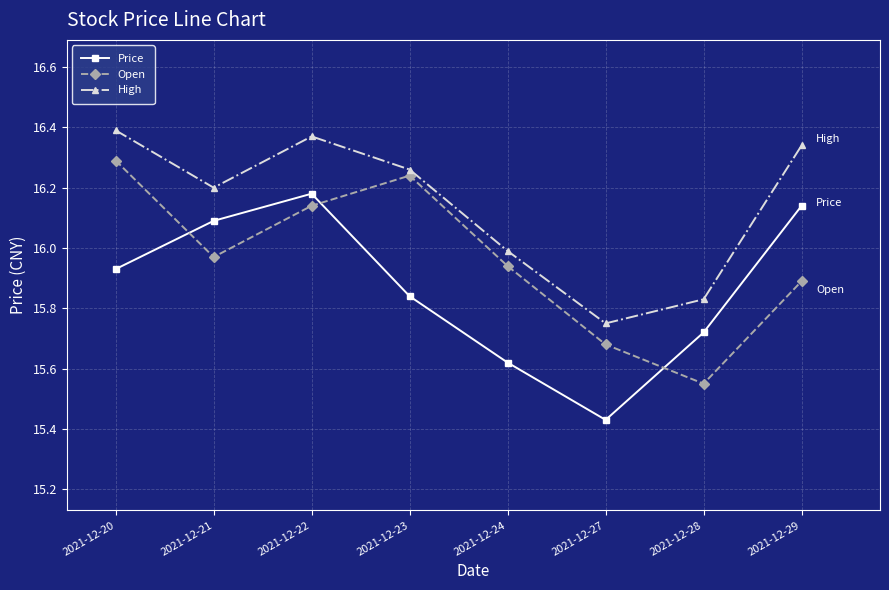

True or false: High and Price cross at least once.

False